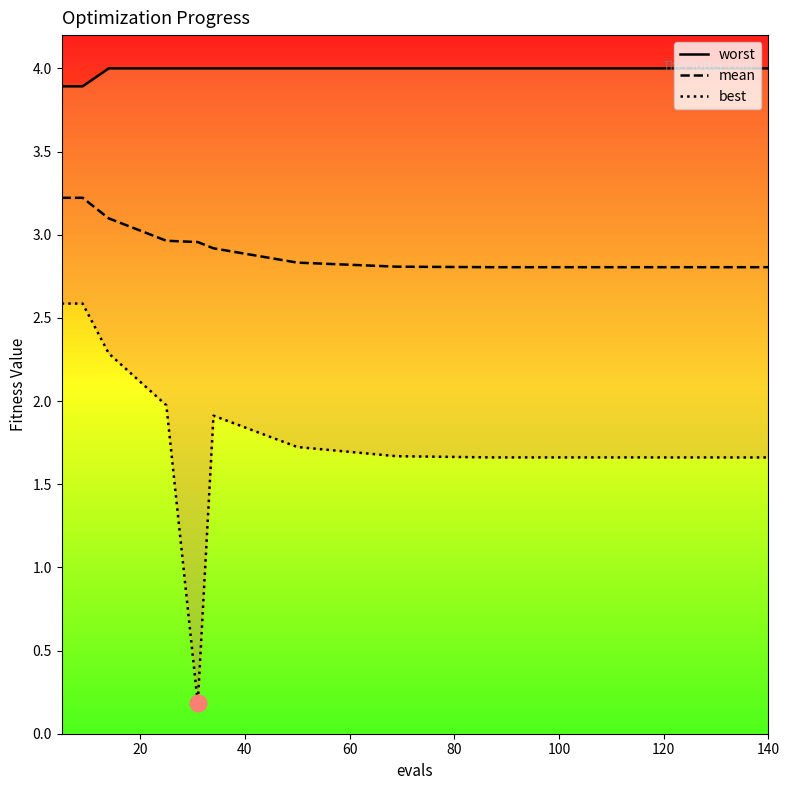

True or false: worst has more than 0 points higher than both neighbors.

False